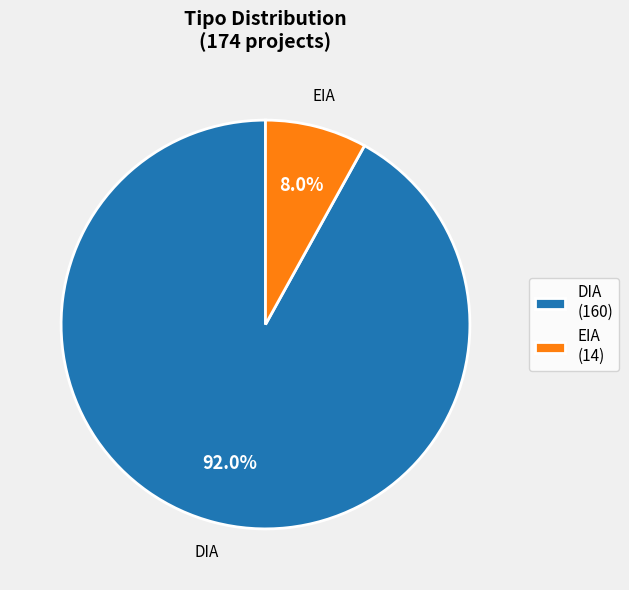

Is it true that EIA is 8% of the pie?

True